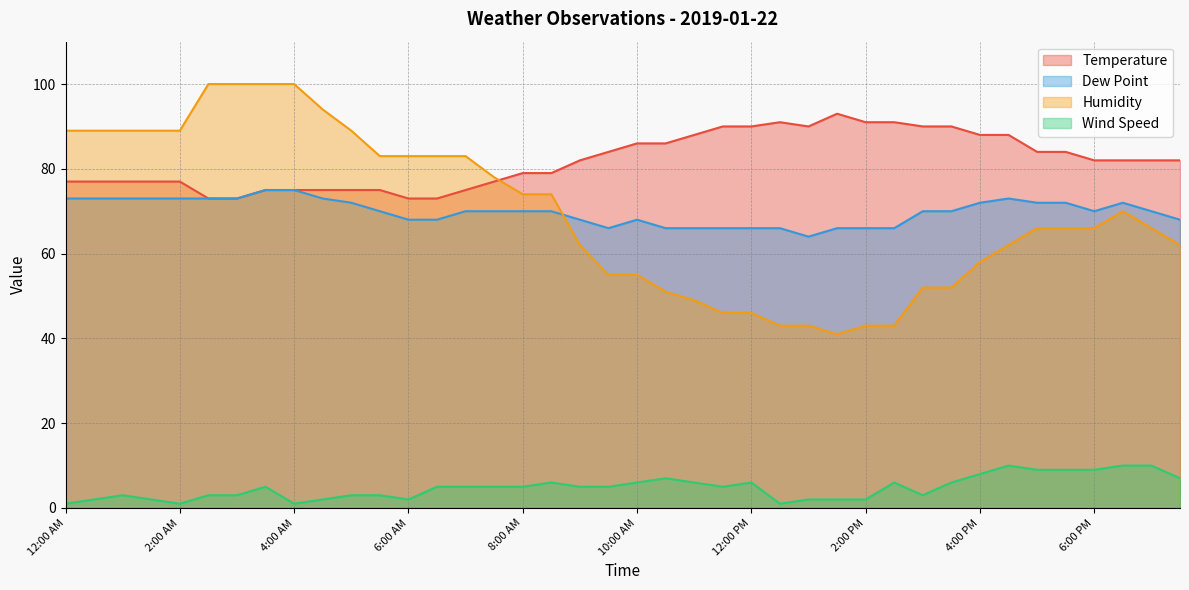

How many lines are shown in the chart?

4